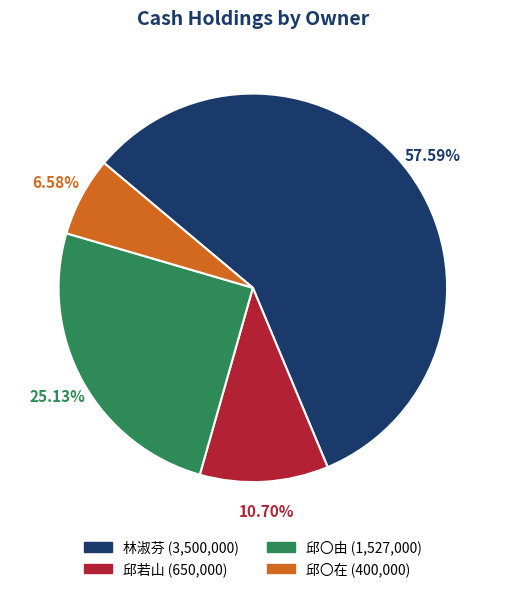

Is it true that 林淑芬 is 64% of the pie?

False